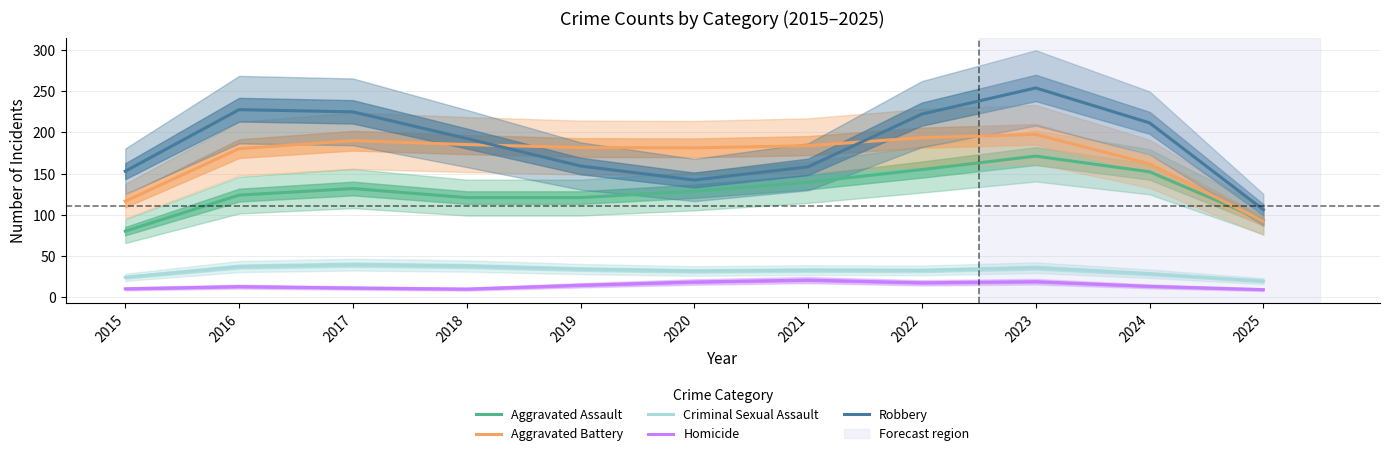

At which category does Homicide reach its first local peak?

2016